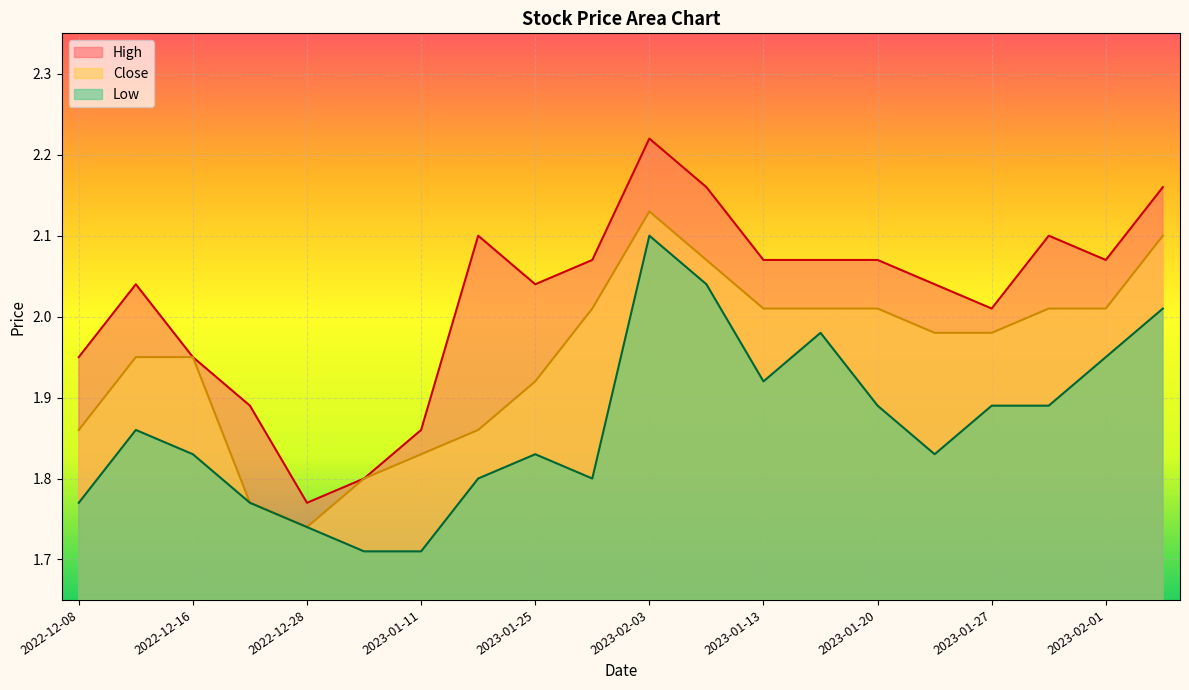

What is the difference between the Low values at 2023-01-04 and 2023-01-24?

0.1